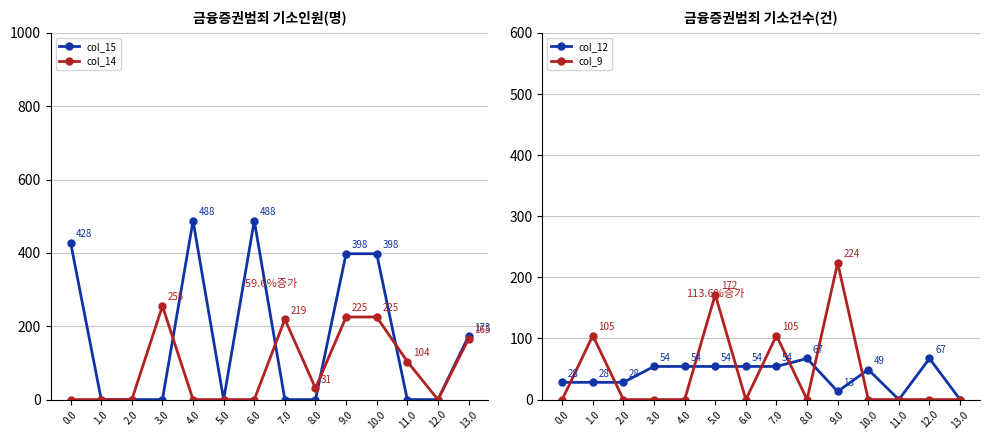

Does the chart display data point markers on the line(s)?

Yes